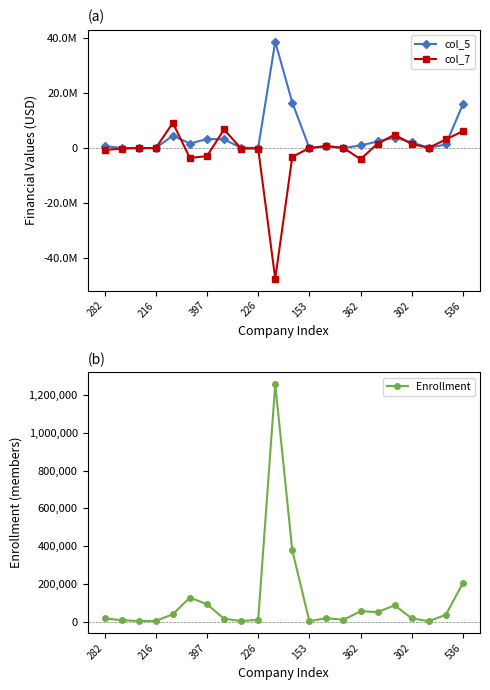

How many lines are shown in the chart?

3